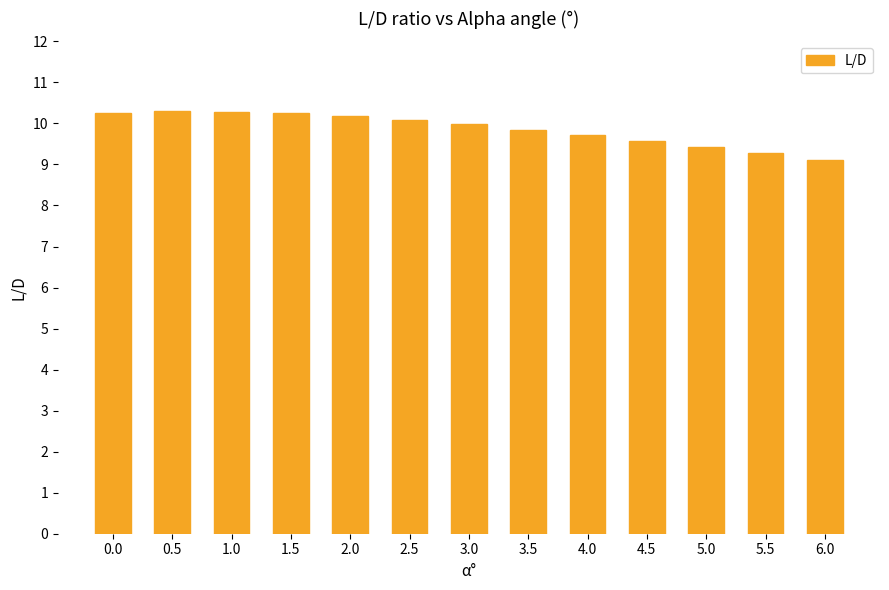

How many categories are shown in the chart?

13